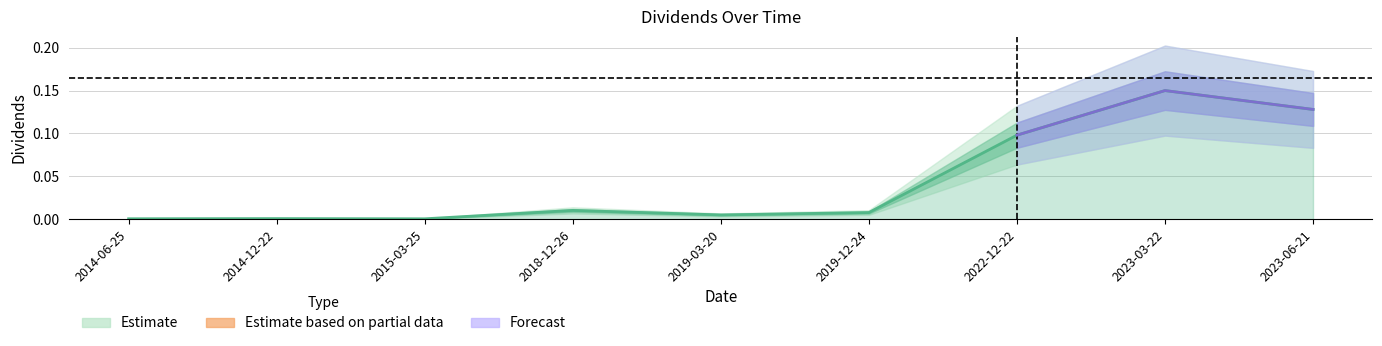

List the labels in order of value, largest first.

2023-03-22, 2023-06-21, 2022-12-22, 2018-12-26, 2019-12-24, 2019-03-20, 2014-12-22, 2014-06-25, 2015-03-25